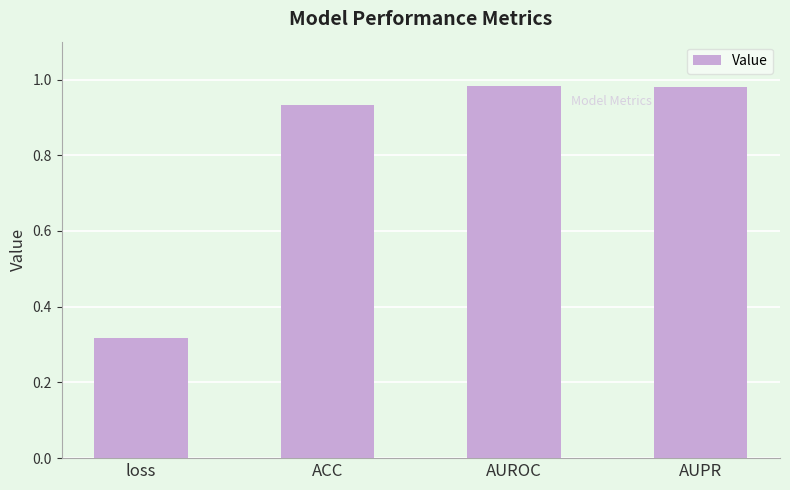

Which label corresponds to the smallest value in the chart?

loss